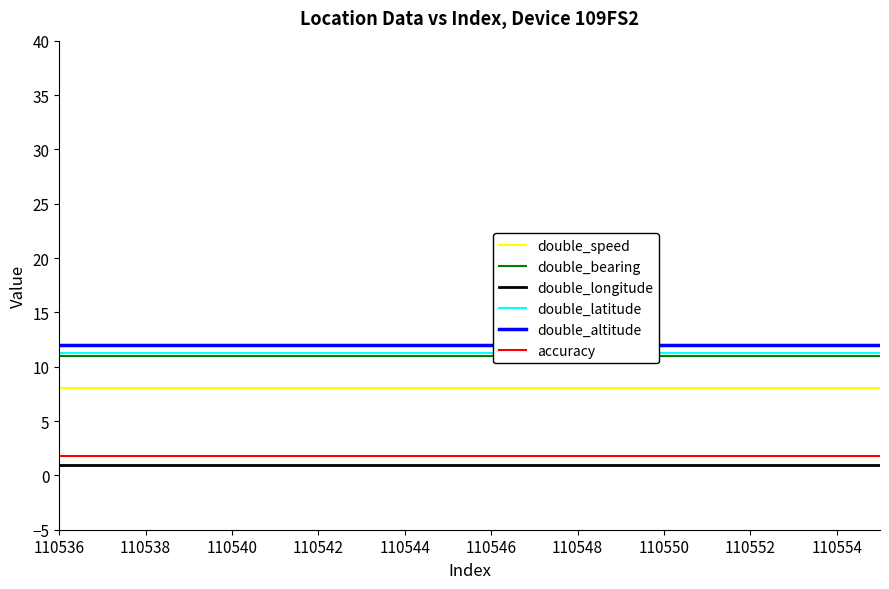

Is it true that accuracy equals 3.1 at 110542?

False